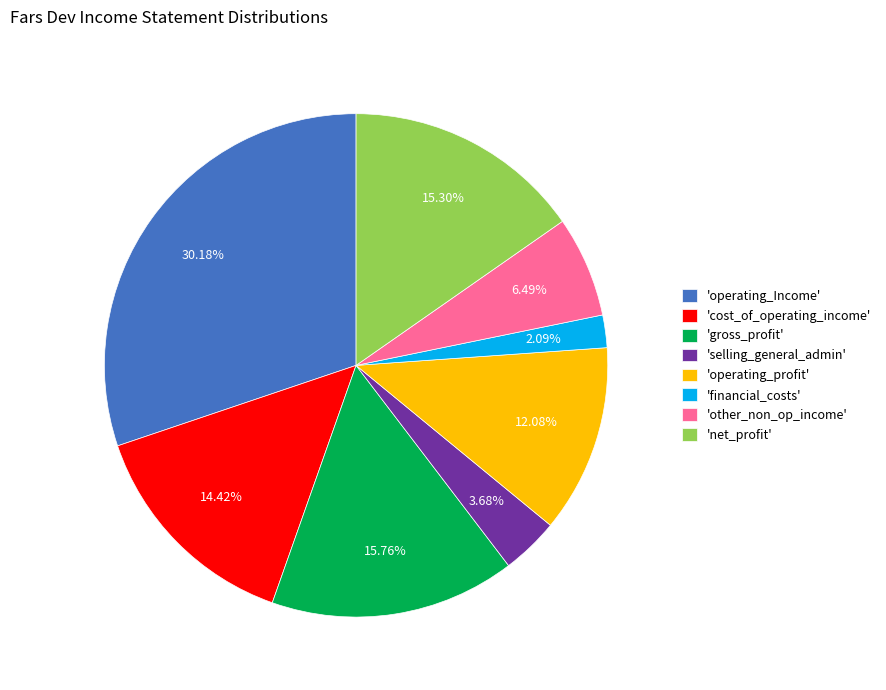

To the nearest percent, what is the difference between the largest and smallest slice percentages?

28%